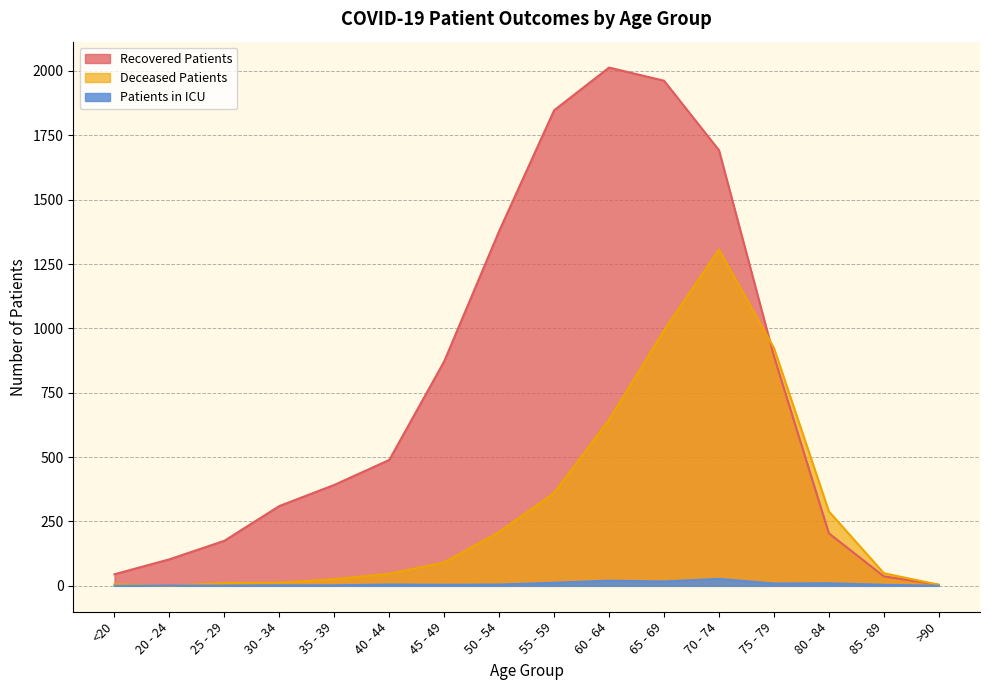

Reading left to right, transcribe all the data shown in this chart.

recovered_patients: <20=45	20 - 24=103	25 - 29=175	30 - 34=310	35 - 39=392	40 - 44=489	45 - 49=872	50 - 54=1378	55 - 59=1847	60 - 64=2013	65 - 69=1962	70 - 74=1692	75 - 79=892	80 - 84=204	85 - 89=37	>90=4
deceased_patients: <20=6	20 - 24=0	25 - 29=11	30 - 34=12	35 - 39=26	40 - 44=47	45 - 49=91	50 - 54=209	55 - 59=361	60 - 64=645	65 - 69=992	70 - 74=1306	75 - 79=924	80 - 84=289	85 - 89=49	>90=4
patients_in_icu: <20=0	20 - 24=1	25 - 29=1	30 - 34=2	35 - 39=2	40 - 44=5	45 - 49=4	50 - 54=5	55 - 59=12	60 - 64=20	65 - 69=17	70 - 74=27	75 - 79=9	80 - 84=10	85 - 89=4	>90=0